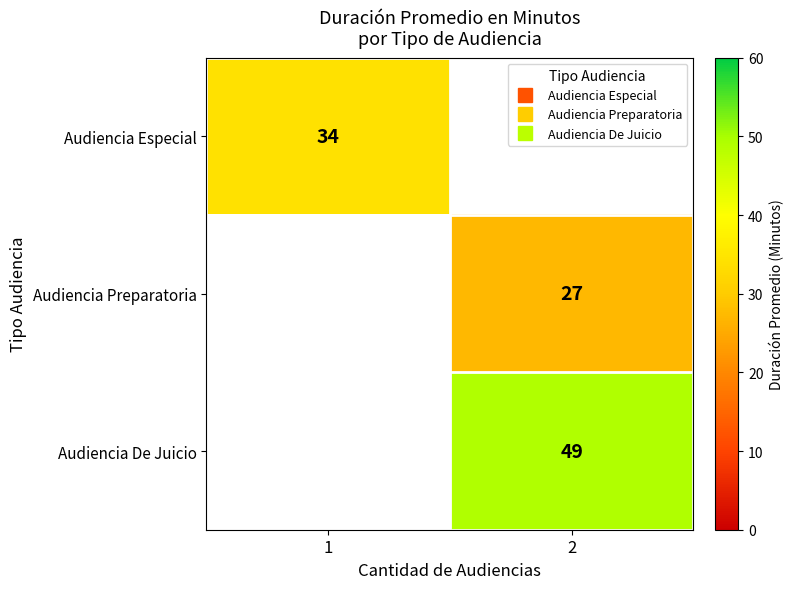

What is the lowest value of the Audiencia Especial series?

34.0